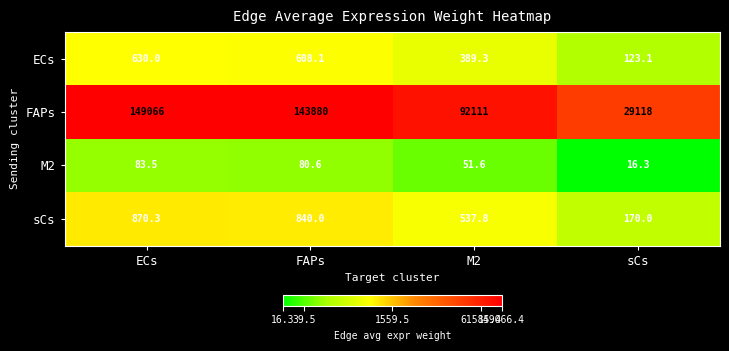

What is the sum of the FAPs values at ECs and sCs?

178184.0